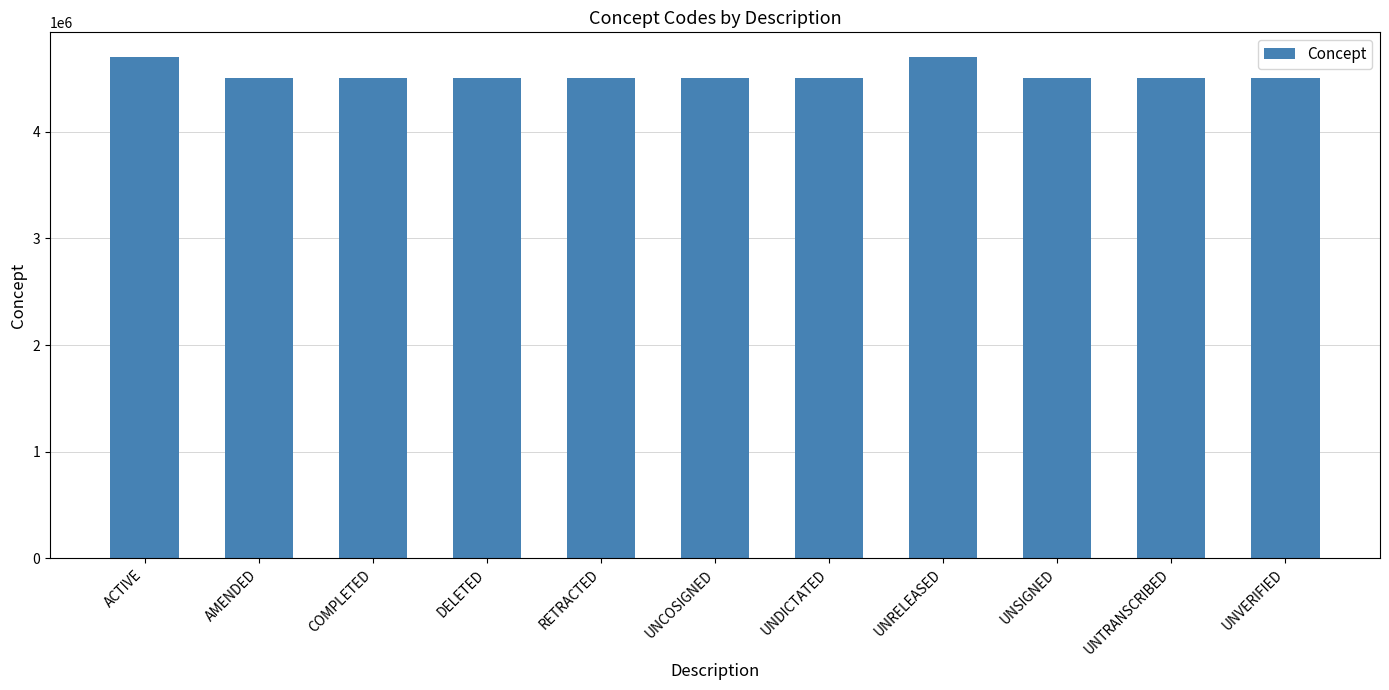

What is the change in value from UNDICTATED to UNRELEASED?

+195008